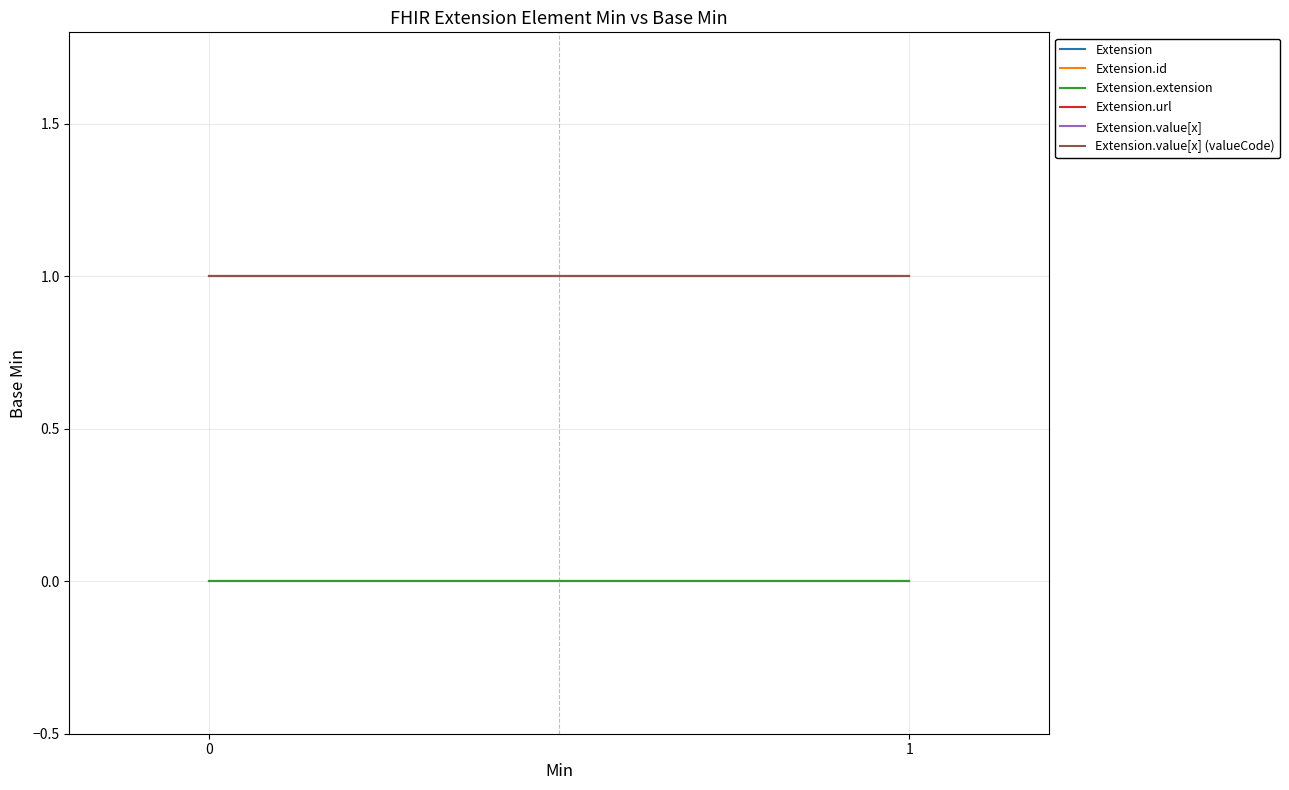

The value of Extension.value[x] at 1 is 0. True or false?

False